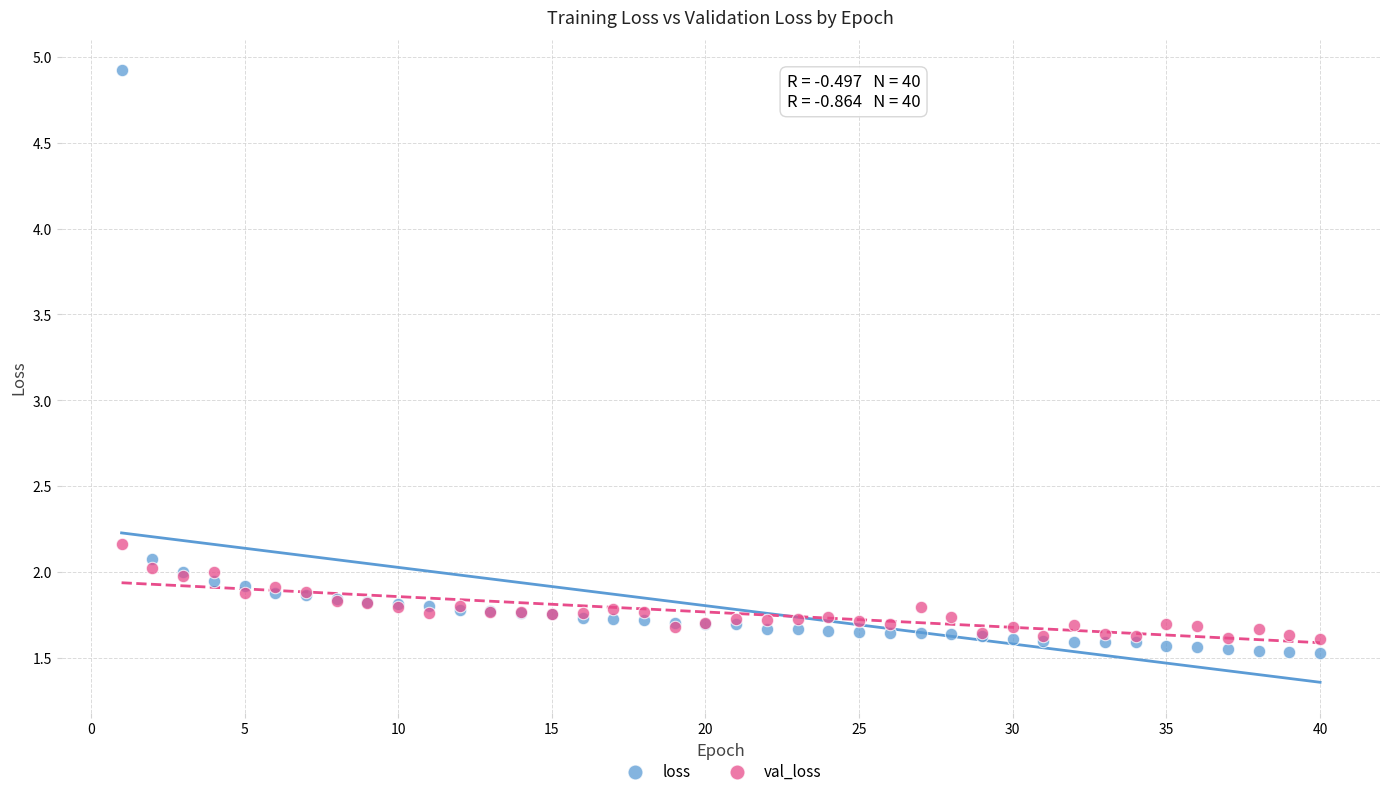

Which series has the widest spread of Y values?

loss